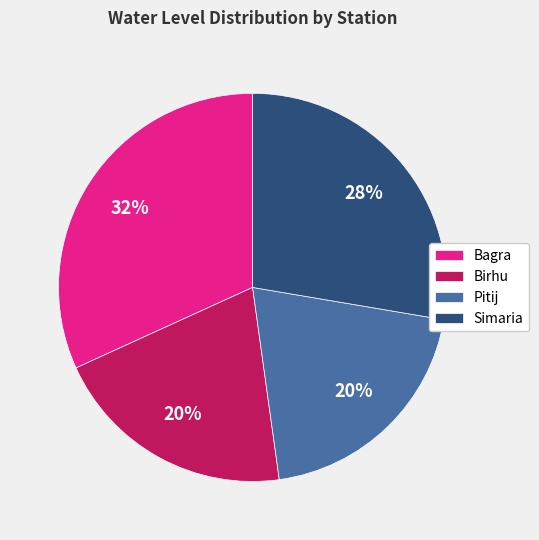

What is the largest slice in the pie chart?

Bagra